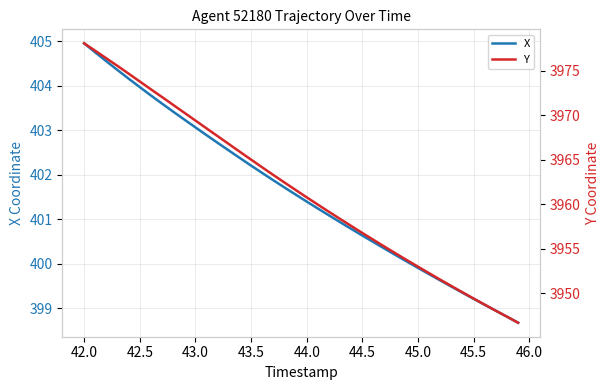

Is this an area chart (filled region under the line)?

No